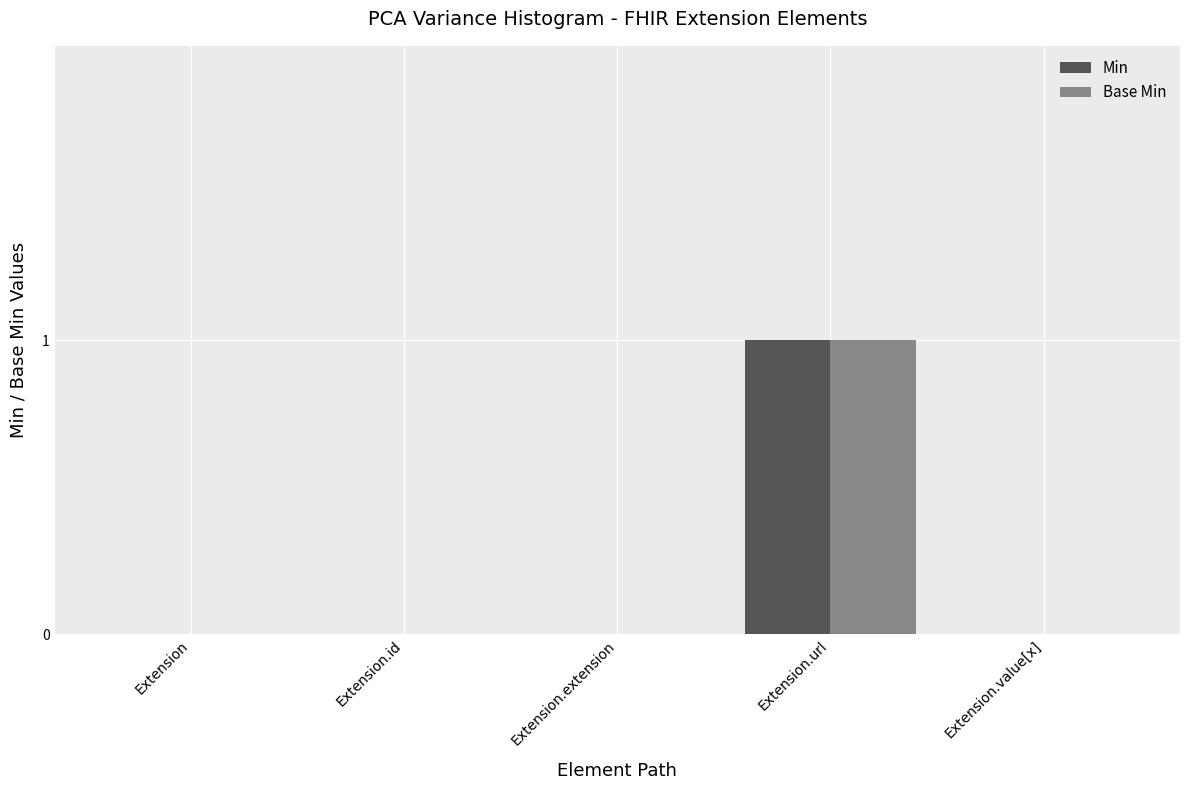

What are all the series names shown in the legend?

Min, Base Min